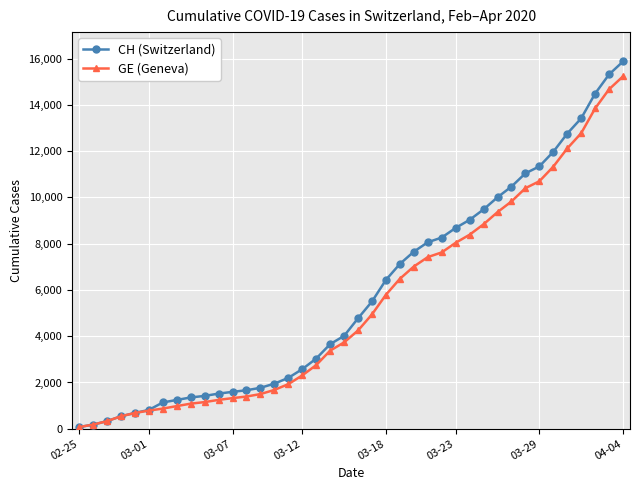

How many lines are shown in the chart?

2